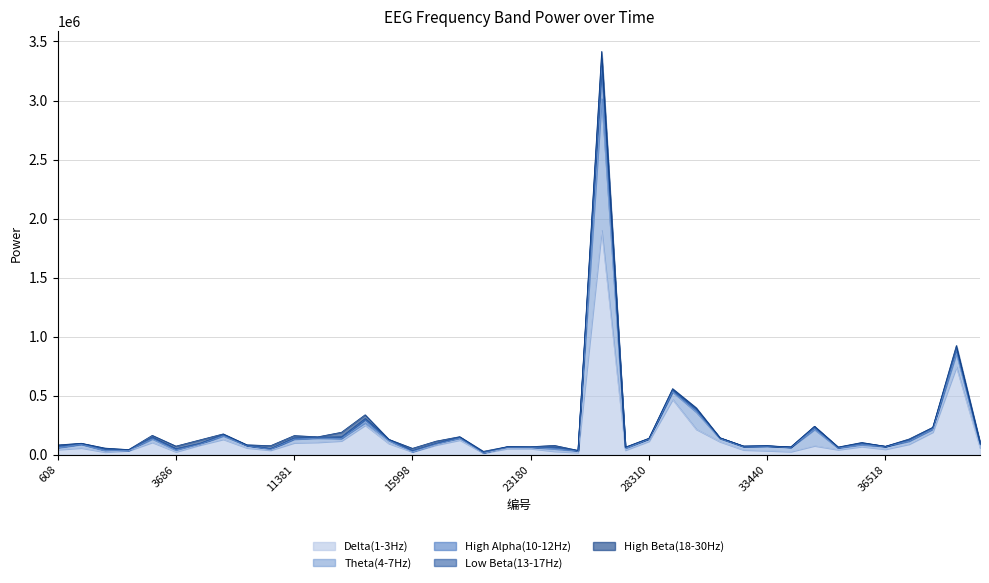

What is the approximate value of High Alpha(10-12Hz) at 22154, to the nearest 100?

1000